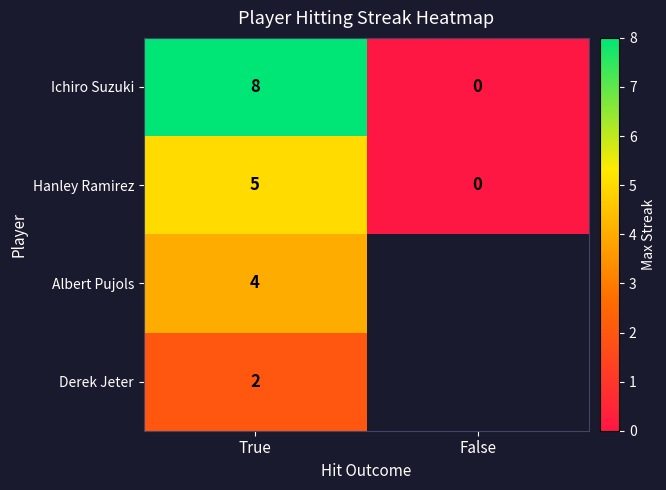

What is the sum of all Ichiro Suzuki values?

8